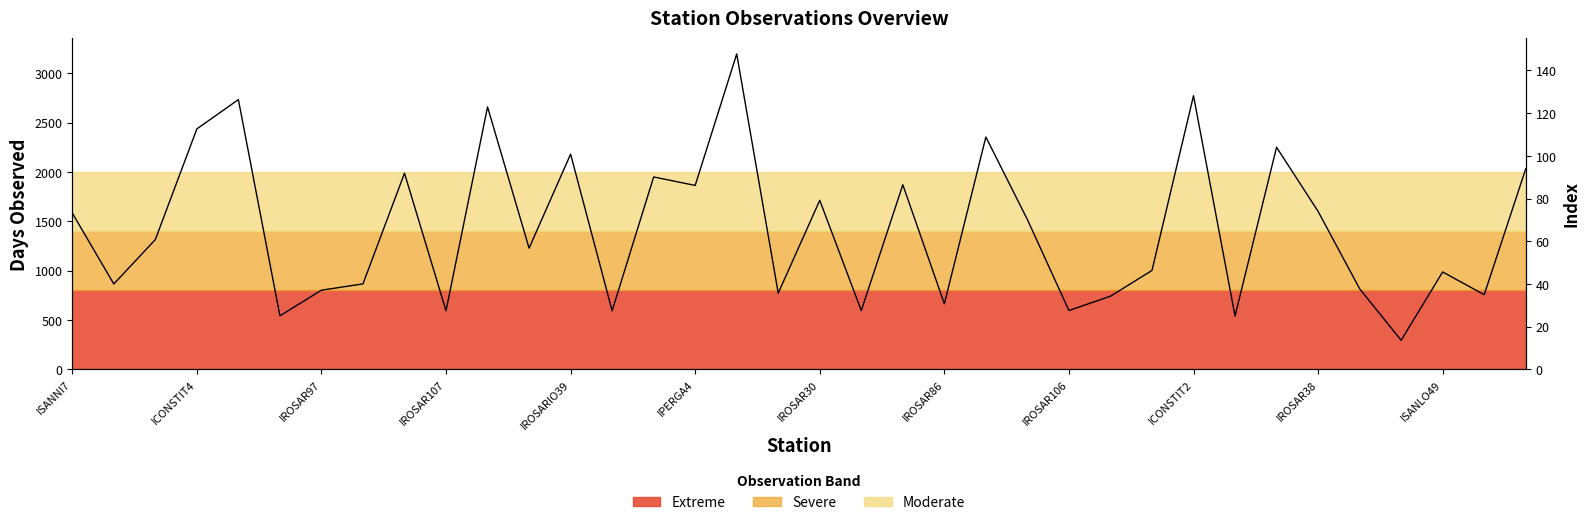

What is the maximum value shown in the chart?

3196.9